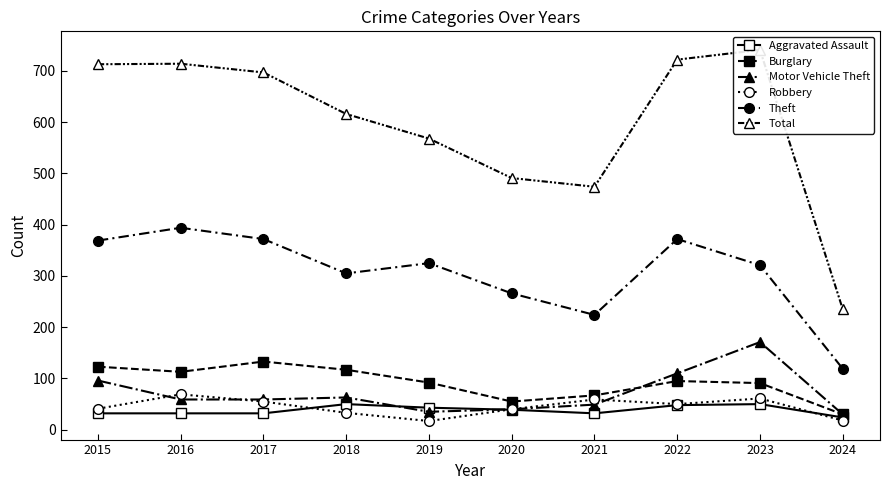

Reading left to right, transcribe all the data shown in this chart.

Aggravated Assault: 2015=32	2016=32	2017=32	2018=50	2019=43	2020=39	2021=32	2022=48	2023=50	2024=24
Burglary: 2015=123	2016=113	2017=133	2018=117	2019=92	2020=55	2021=67	2022=95	2023=91	2024=30
Motor Vehicle Theft: 2015=96	2016=59	2017=59	2018=63	2019=35	2020=40	2021=49	2022=110	2023=171	2024=30
Robbery: 2015=41	2016=69	2017=55	2018=33	2019=17	2020=40	2021=59	2022=50	2023=61	2024=18
Theft: 2015=369	2016=394	2017=372	2018=305	2019=325	2020=266	2021=224	2022=372	2023=321	2024=119
Total: 2015=713	2016=714	2017=697	2018=616	2019=568	2020=491	2021=474	2022=722	2023=741	2024=235